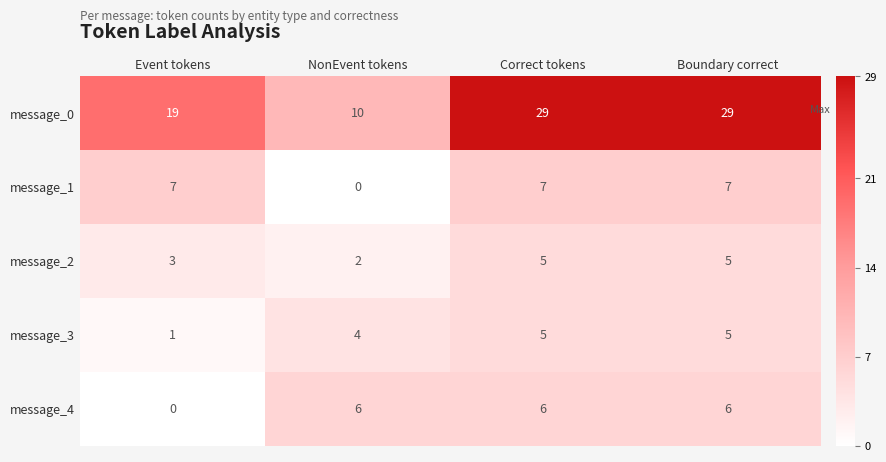

The message_2 series shows 5 at Boundary correct. True or false?

True